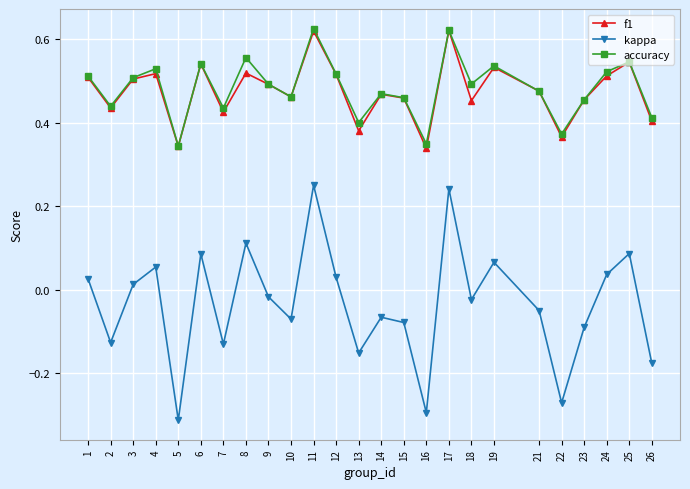

Which series has the widest spread of values?

kappa